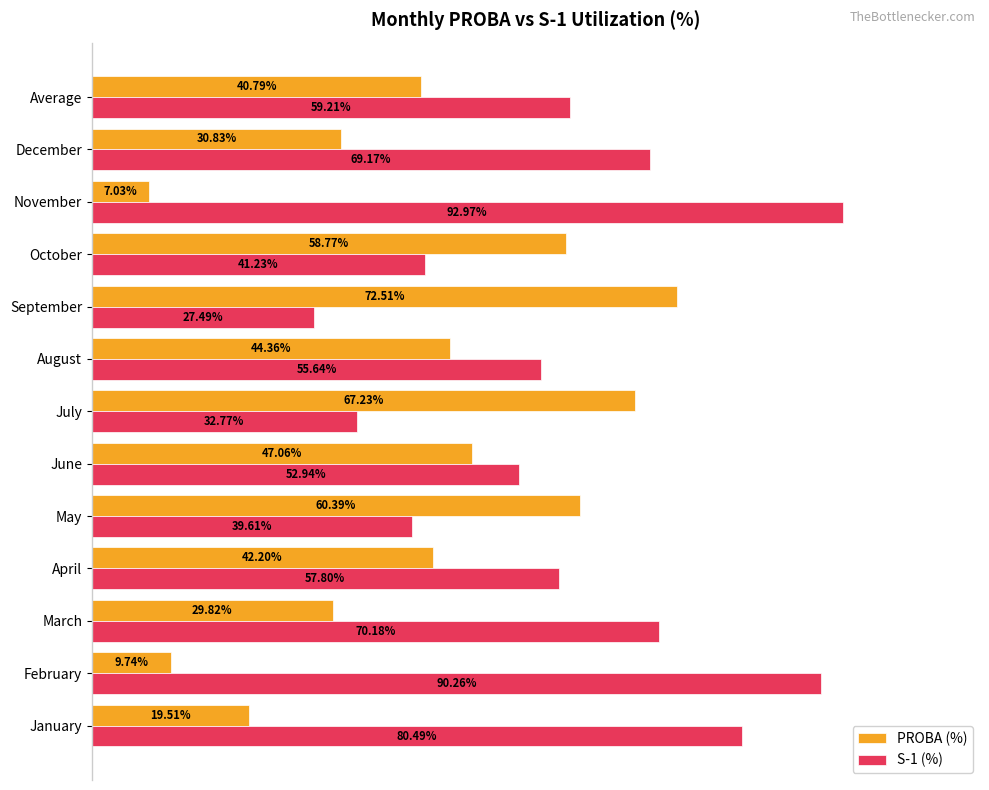

List the series in order of their overall mean, highest first.

S-1 (%), PROBA (%)